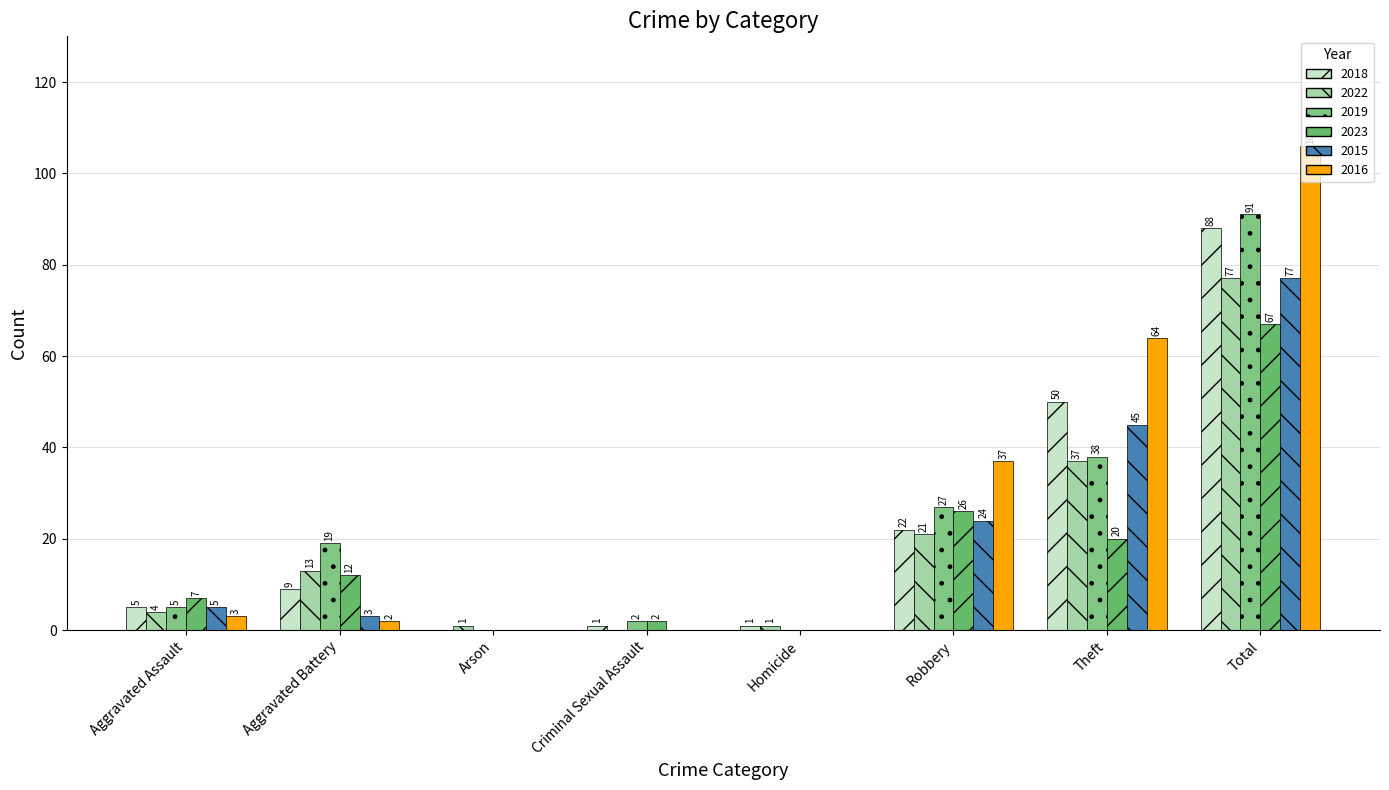

Is the value of 2015 at Arson greater than the value of 2019 at Aggravated Battery?

No